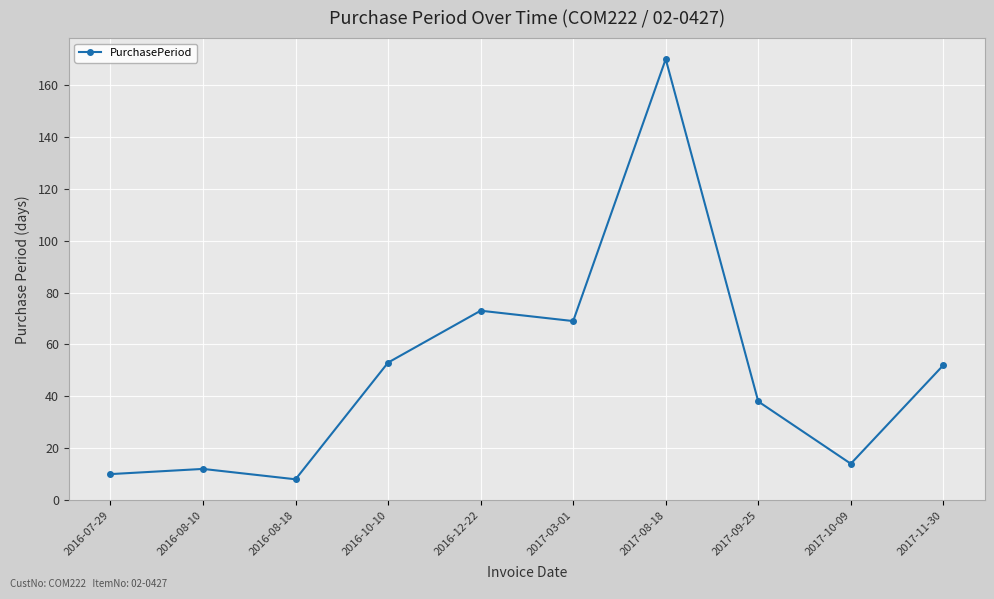

What position from the left is 2016-08-18?

3